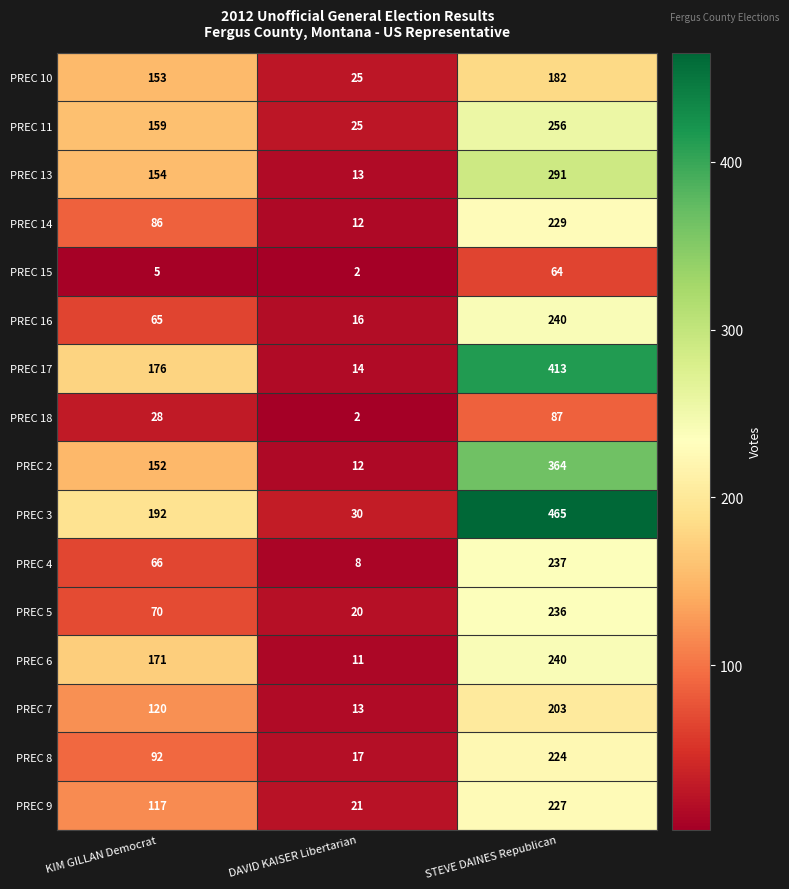

What is the greatest value displayed?

465